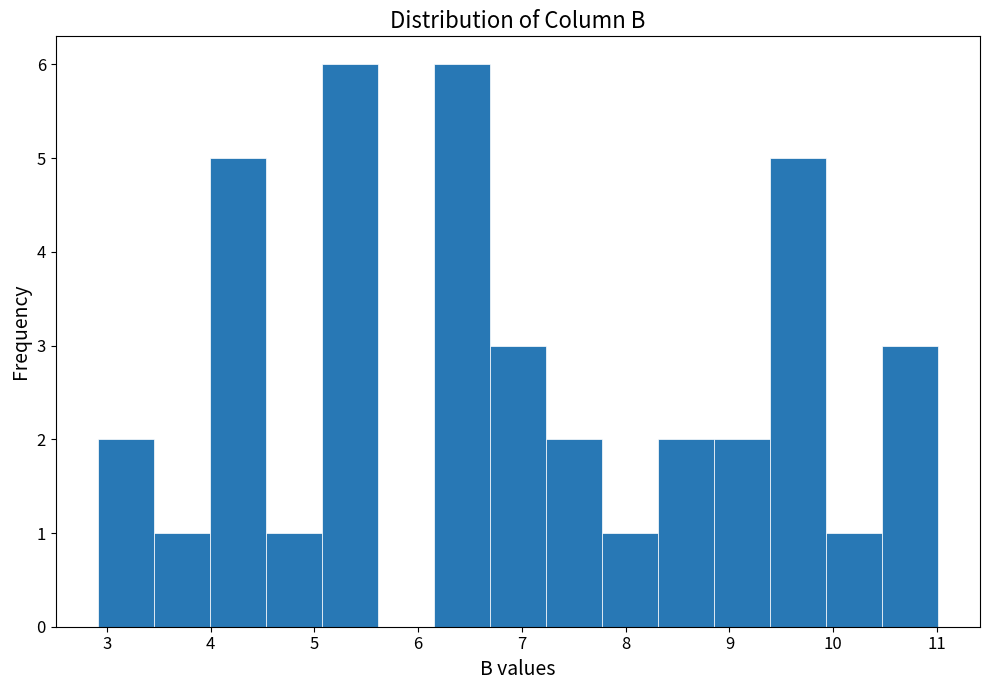

How tall is the bar that spans 4.53 to 5.07 on the x-axis? Neither the bar edges nor the heights are printed on the chart, so give them approximately, as read against the axes.

1